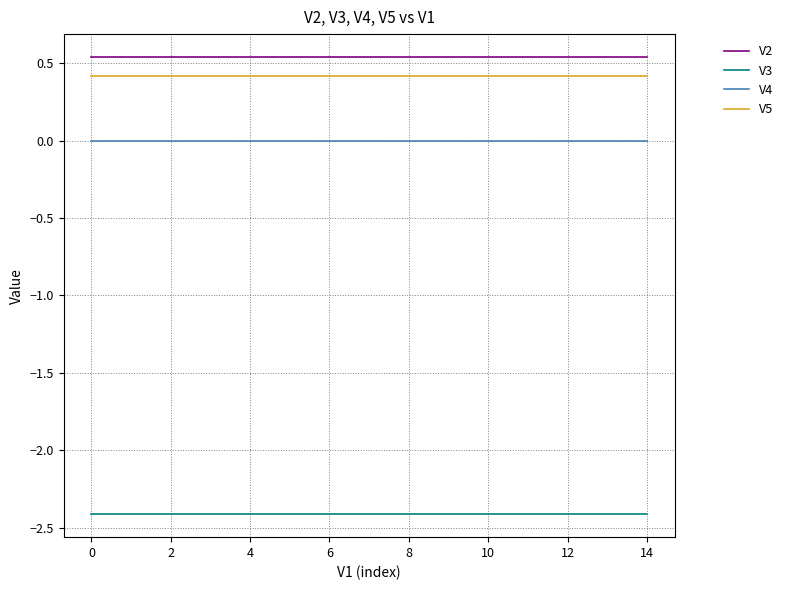

True or false: V5 and V3 intersect in this chart.

False